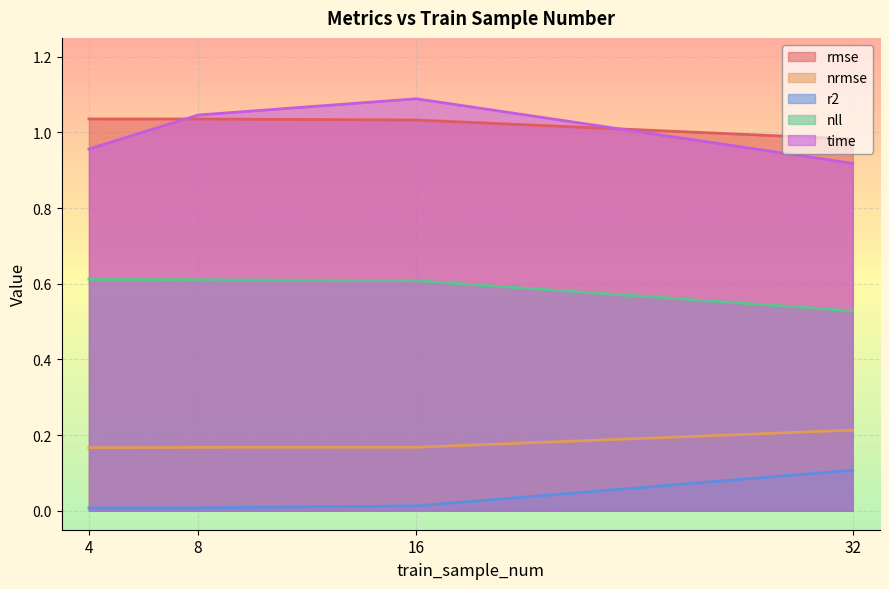

What is the lowest value of the time series?

0.9